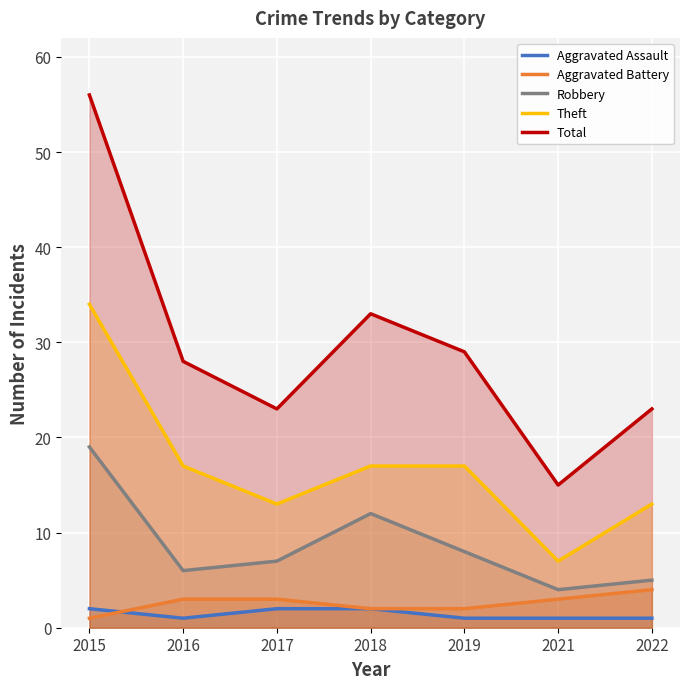

Rank the series by their maximum value, from highest to lowest.

Total, Theft, Robbery, Aggravated Battery, Aggravated Assault